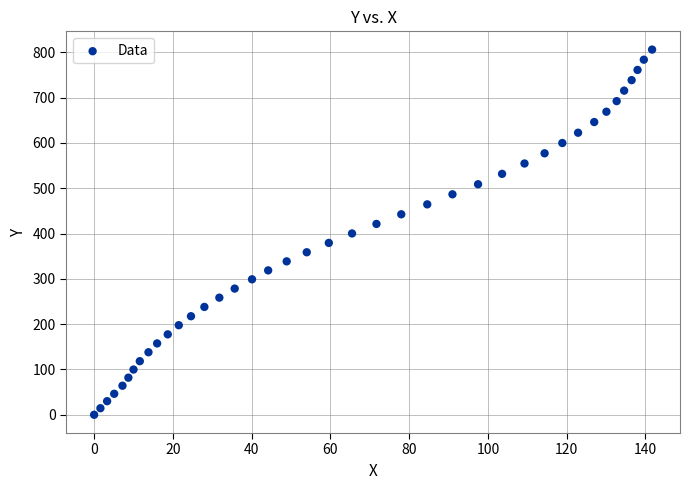

What is the range of X values (max minus min)?

141.7